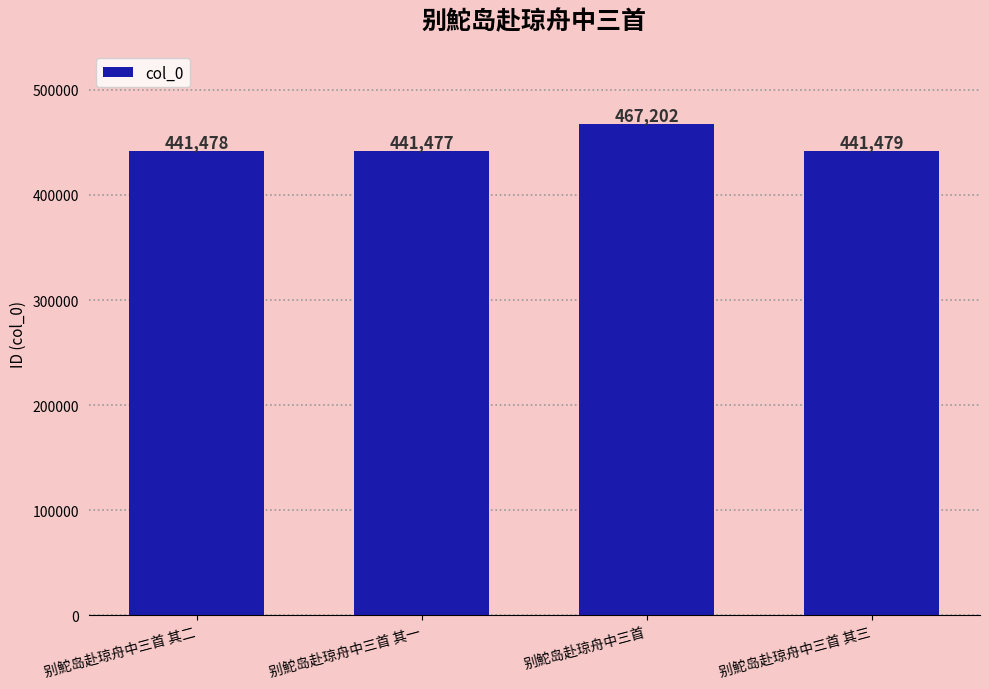

Is it true that the value at 别鮀岛赴琼舟中三首 其一 is 441477?

True